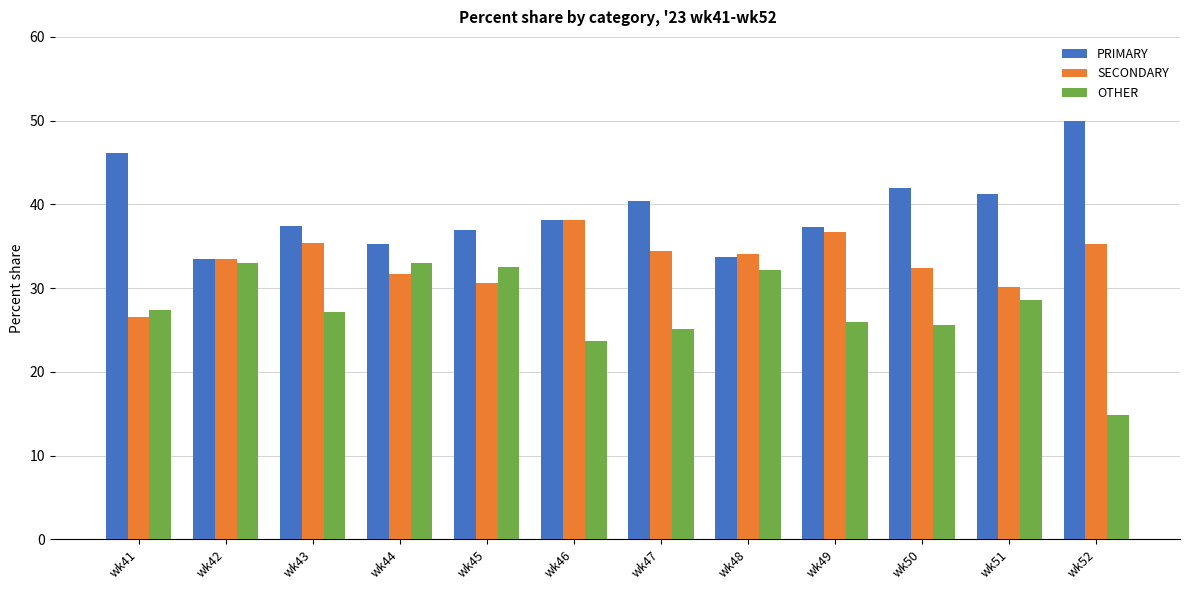

At wk49, list the series in order from largest to smallest.

PRIMARY, SECONDARY, OTHER